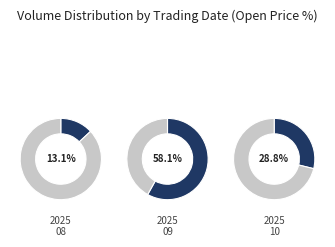

Is 2025-10-10 the majority of the pie?

No